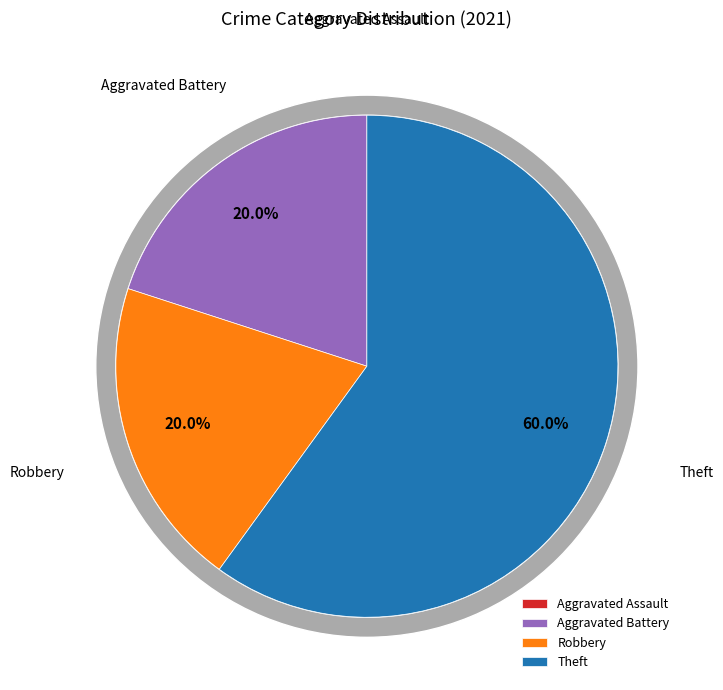

To the nearest percent, what portion does Theft represent?

60%